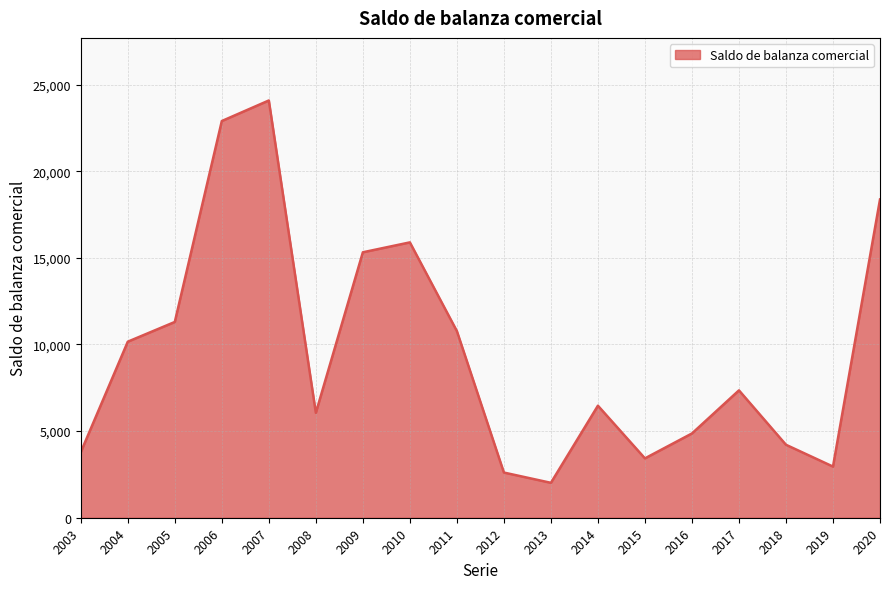

True or false: the data shows 22897 at 2006.

True